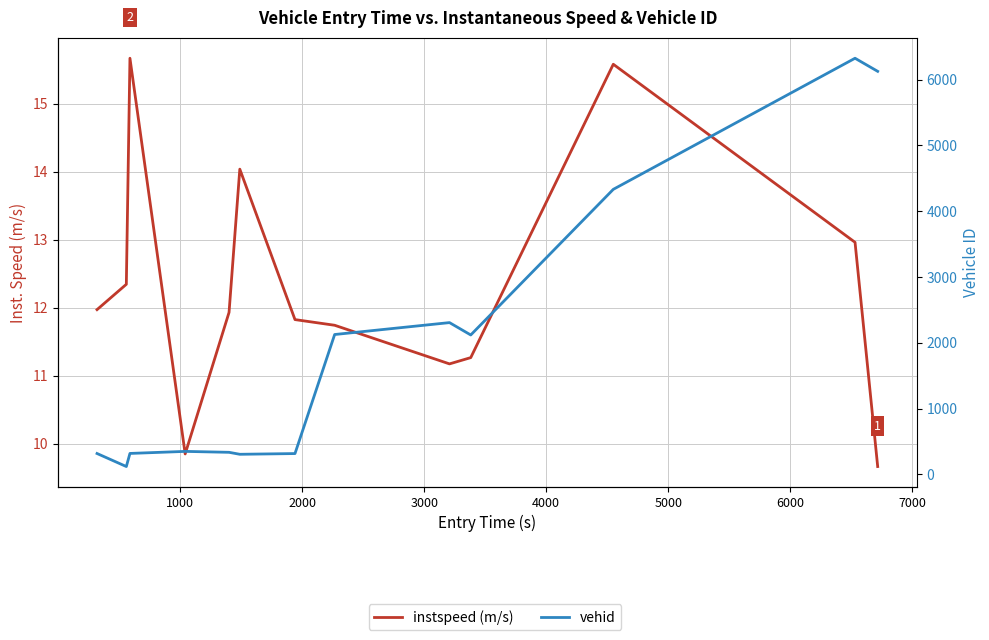

Reading left to right, what are all the values shown in this chart?

instspeed (m/s): 12.0	12.3	15.7	9.8	11.9	14.0	11.8	11.7	11.2	11.3	15.6	13.0	9.7
vehid: 319.0	121.0	320.0	351.0	337.0	307.0	318.0	2127.0	2308.0	2120.0	4333.0	6325.0	6126.0